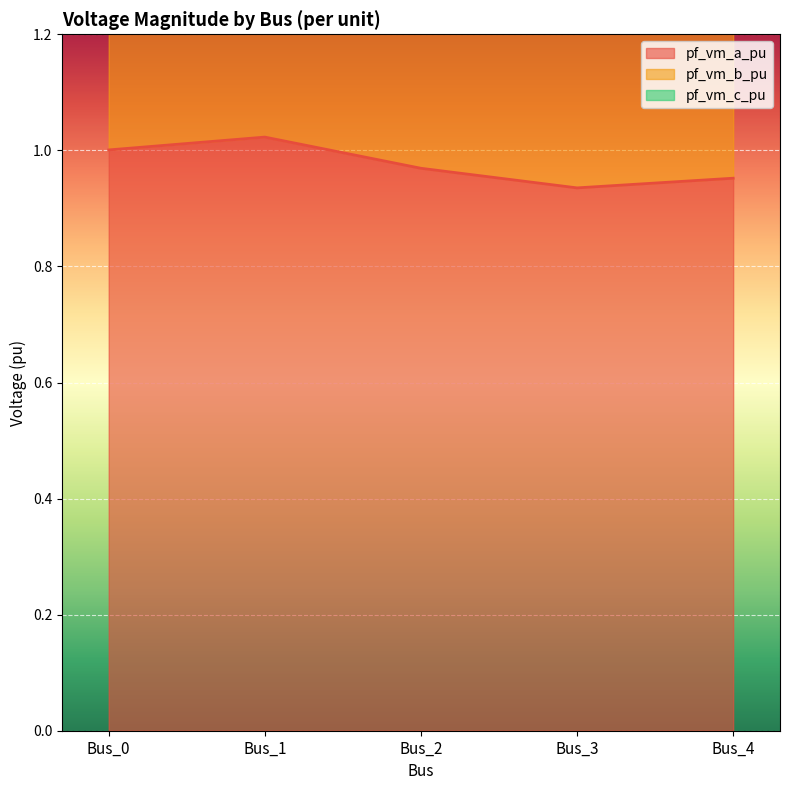

What is the average value of the pf_vm_b_pu series?

2.5